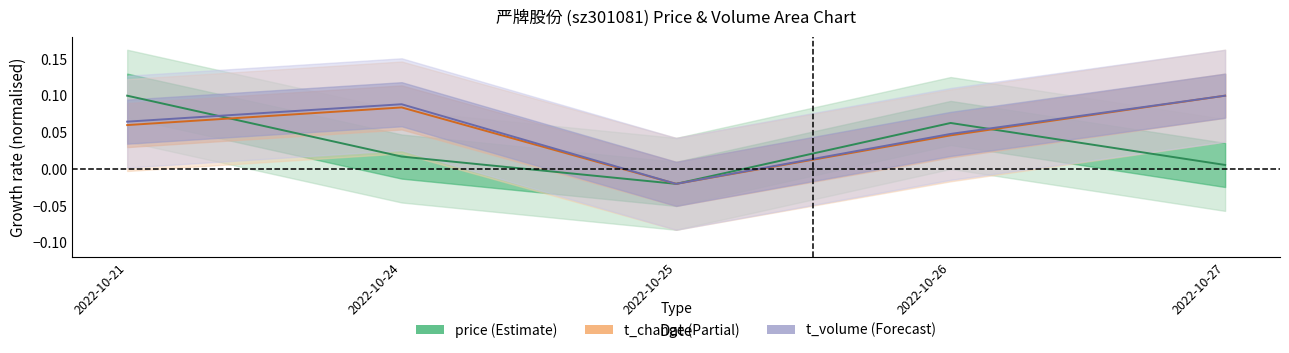

The value of price at 2022-10-27 is 0.0. True or false?

True